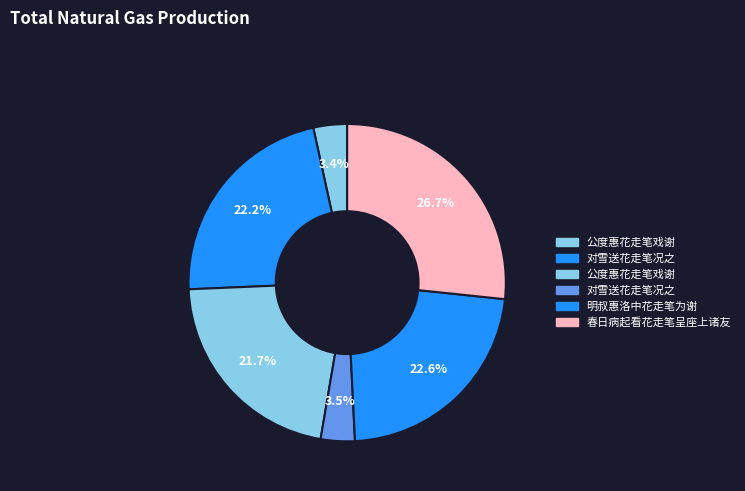

How many slices are in this pie chart?

6